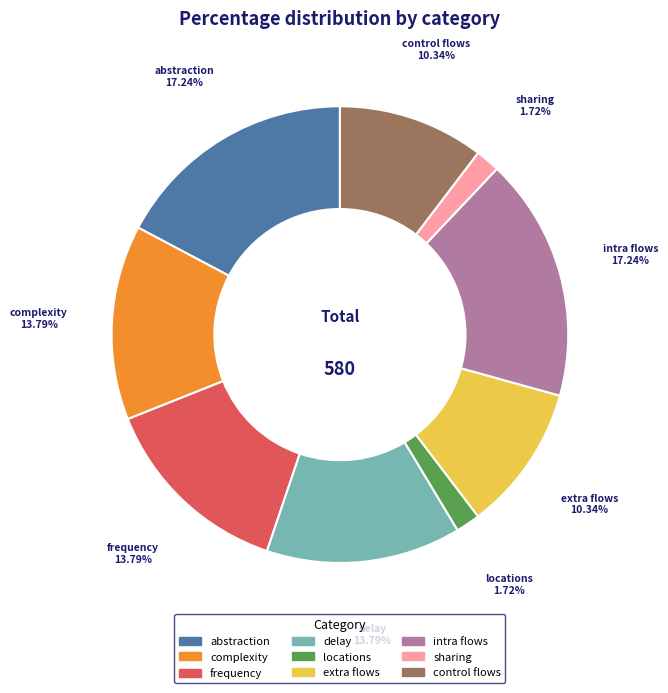

How many slices are in this pie chart?

9